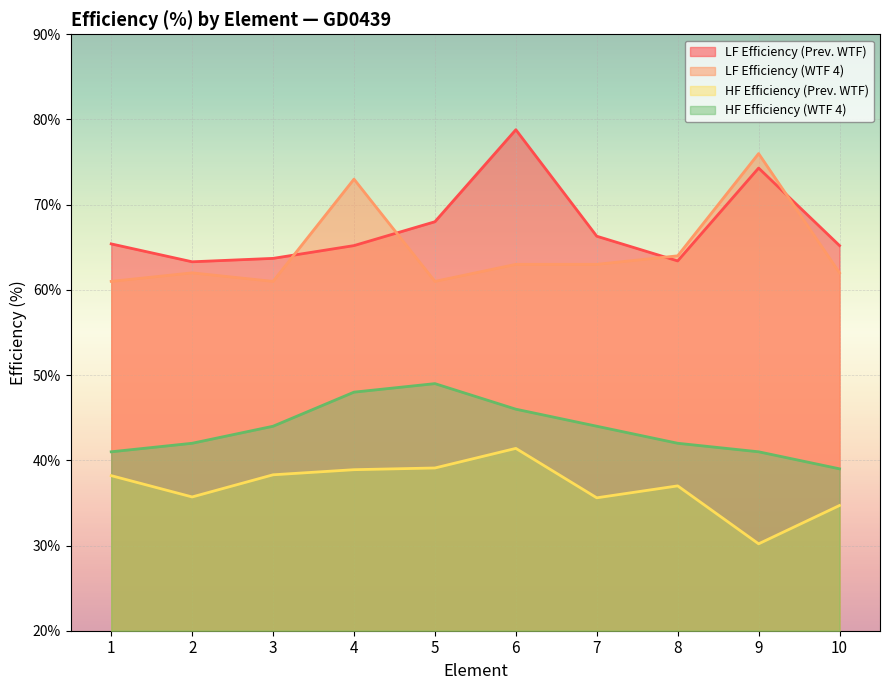

Reading left to right, transcribe all the data shown in this chart.

LF Efficiency (Prev. WTF): 1=65.4	2=63.3	3=63.7	4=65.2	5=68.0	6=78.8	7=66.3	8=63.4	9=74.3	10=65.2
LF Efficiency (WTF 4): 1=61.0	2=62.0	3=61.0	4=73.0	5=61.0	6=63.0	7=63.0	8=64.0	9=76.0	10=62.0
HF Efficiency (Prev. WTF): 1=38.2	2=35.7	3=38.3	4=38.9	5=39.1	6=41.4	7=35.6	8=37.0	9=30.2	10=34.7
HF Efficiency (WTF 4): 1=41.0	2=42.0	3=44.0	4=48.0	5=49.0	6=46.0	7=44.0	8=42.0	9=41.0	10=39.0